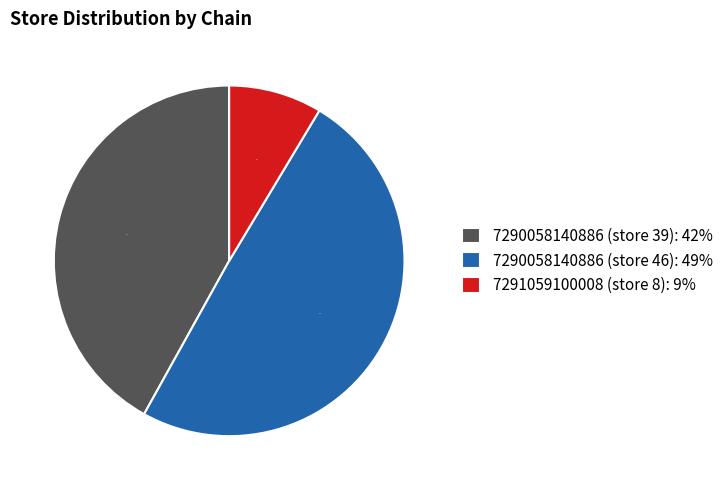

Combined, do 7291059100008 (store 8) and 7290058140886 (store 46) account for over 50%?

Yes